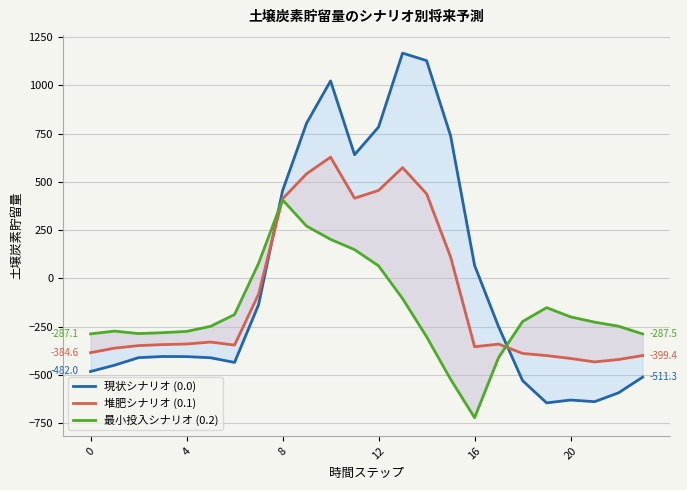

Rank the series by their average value, from lowest to highest.

最小投入シナリオ (0.2), 堆肥シナリオ (0.1), 現状シナリオ (0.0)